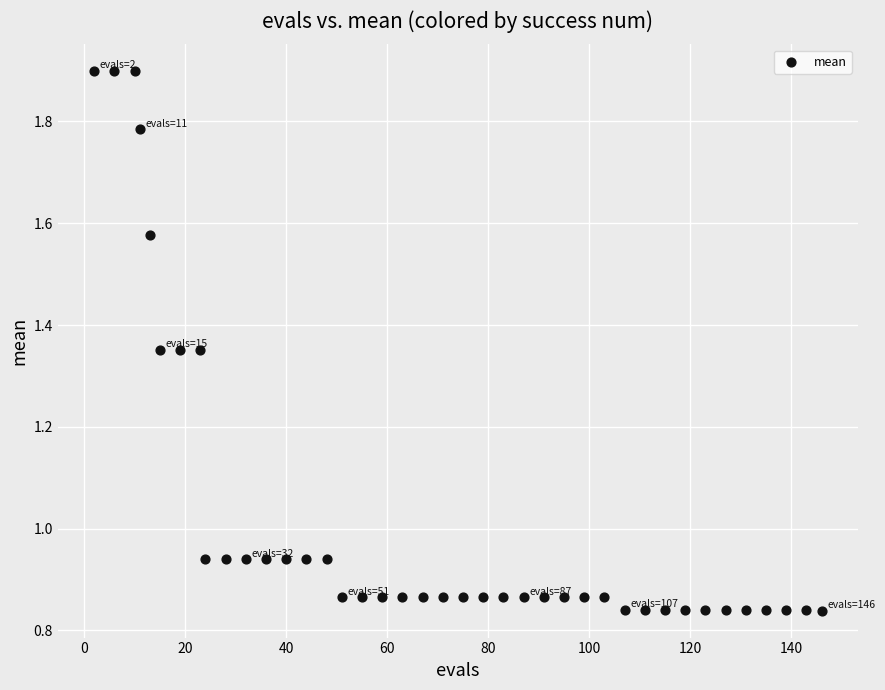

What is the range of Y values (max minus min)?

1.1